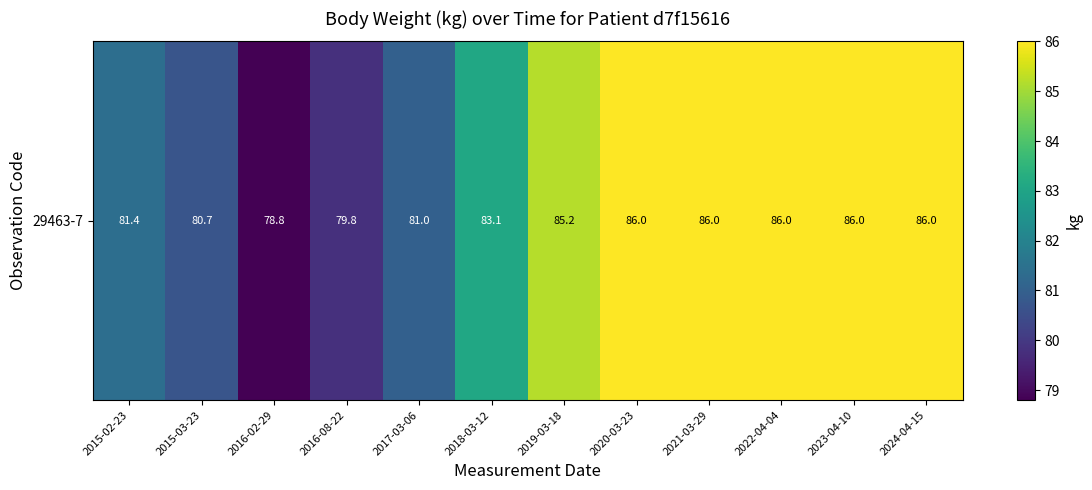

Between 2019-03-18 and 2022-04-04, which is larger?

2022-04-04